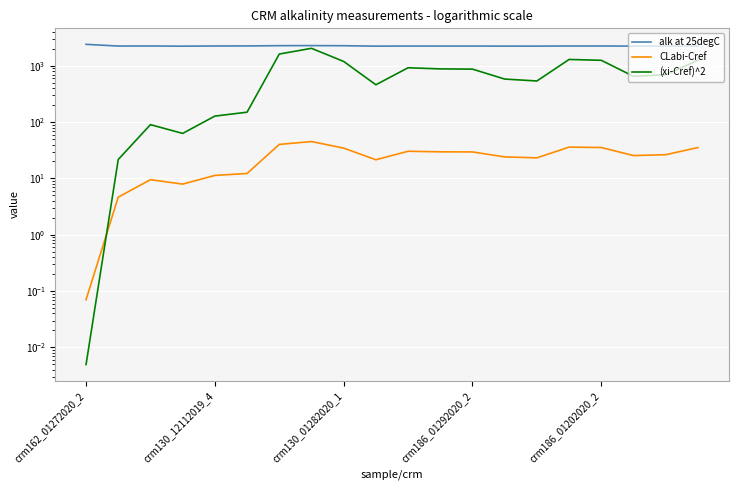

Which has a higher value, 13 or crm130_12112019_4?

crm130_12112019_4